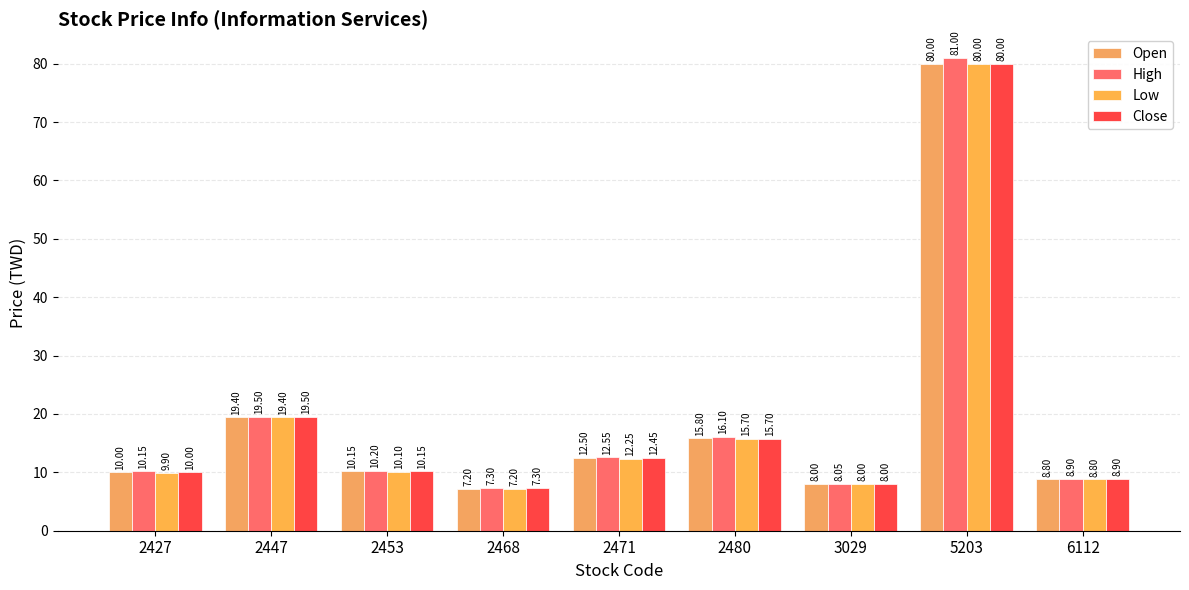

Rank the categories by Low value from highest to lowest.

5203, 2447, 2480, 2471, 2453, 2427, 6112, 3029, 2468